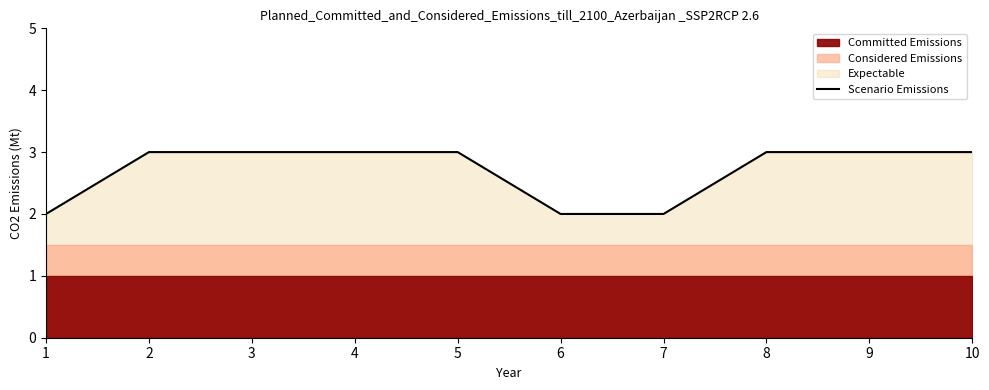

List the labels in order of value, smallest first.

1, 6, 7, 2, 3, 4, 5, 8, 9, 10